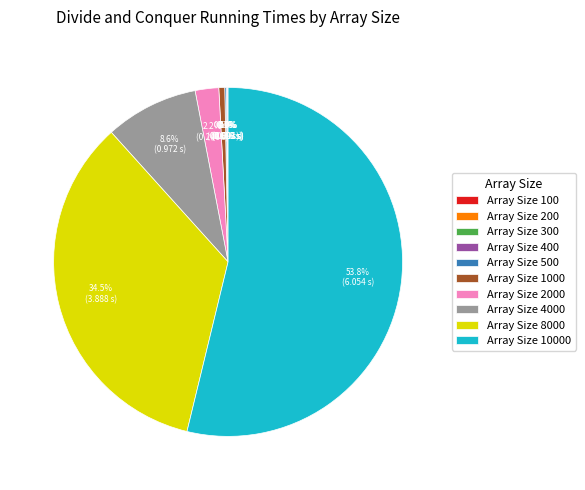

Is there a majority slice in this chart?

Yes